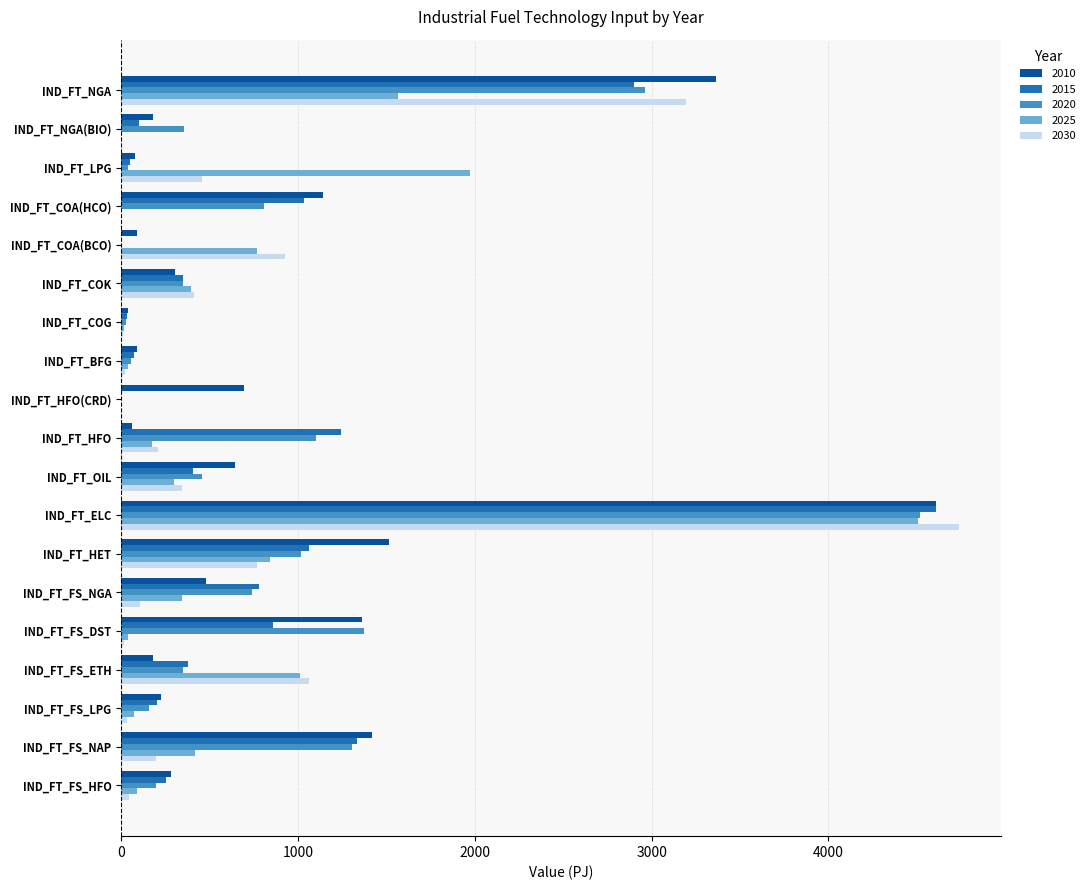

At which label is 2030 closest to 2369?

IND_FT_NGA